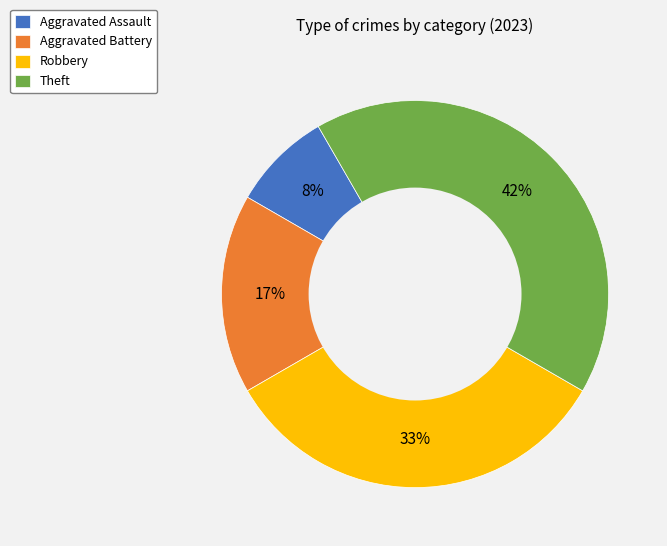

To the nearest percent, what is the average slice percentage?

25%